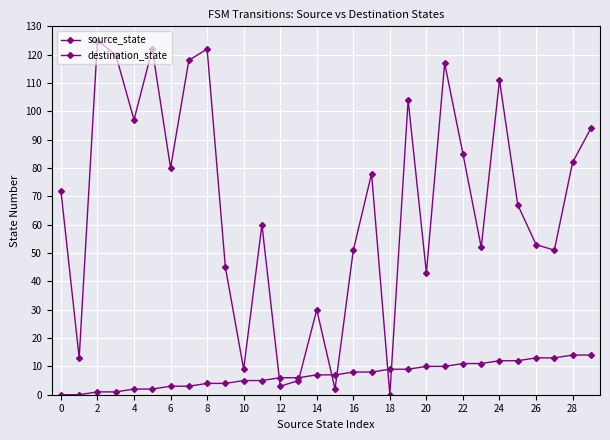

How many data points in destination_state are less than 72?

15